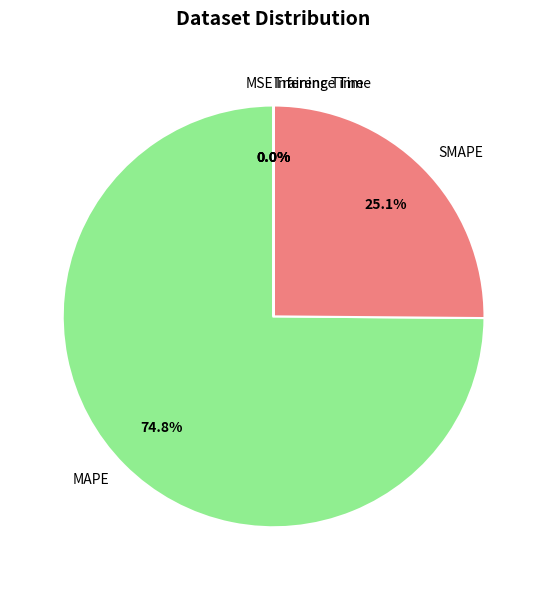

To the nearest percent, what percentage of the pie is SMAPE?

25%